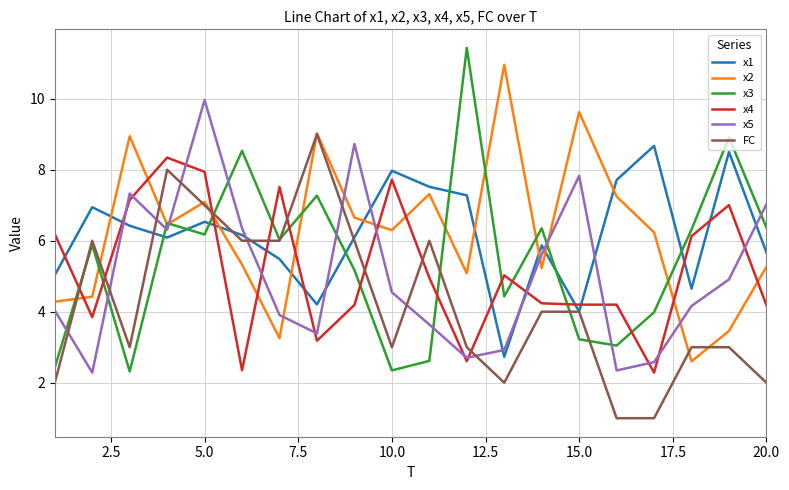

What is the average value of the x4 series?

5.2